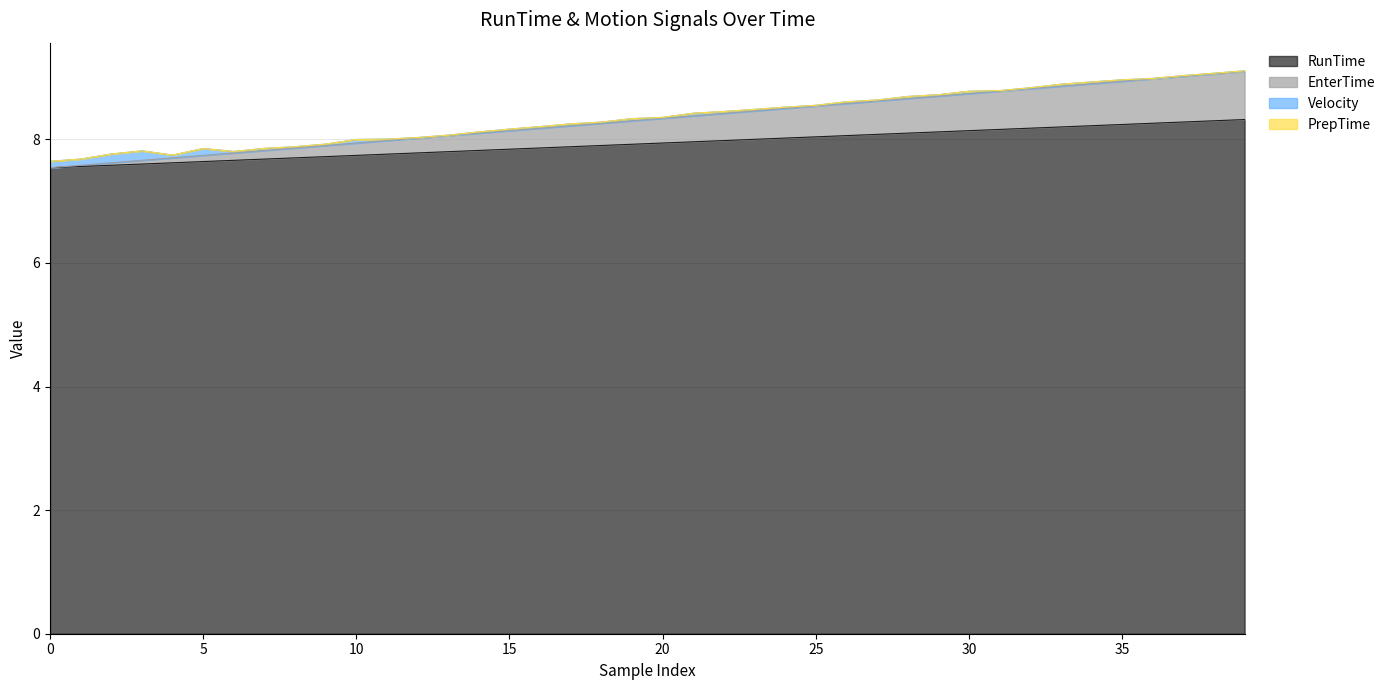

True or false: RunTime and EnterTime intersect in this chart.

False